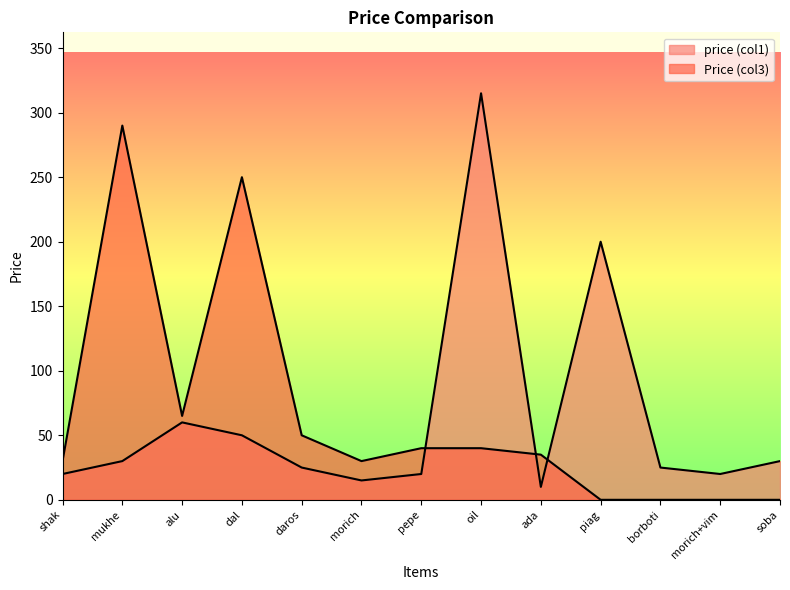

How many times do price (col1) and Price (col3) cross each other?

3